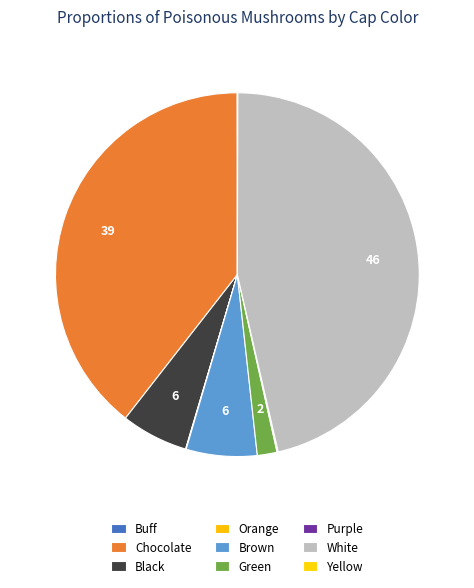

What percentage is the Chocolate slice, to the nearest percent?

39%